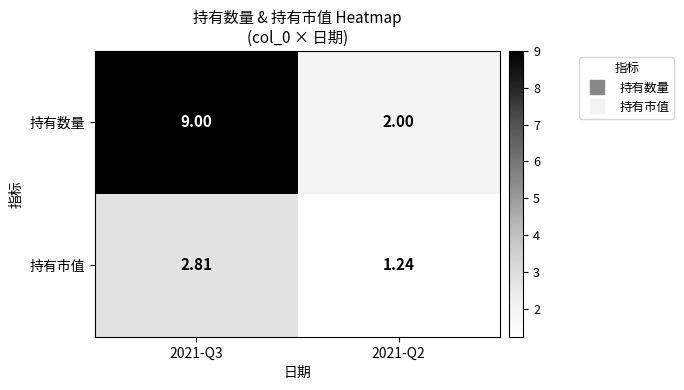

List the series in order of their overall mean, lowest first.

持有市值, 持有数量